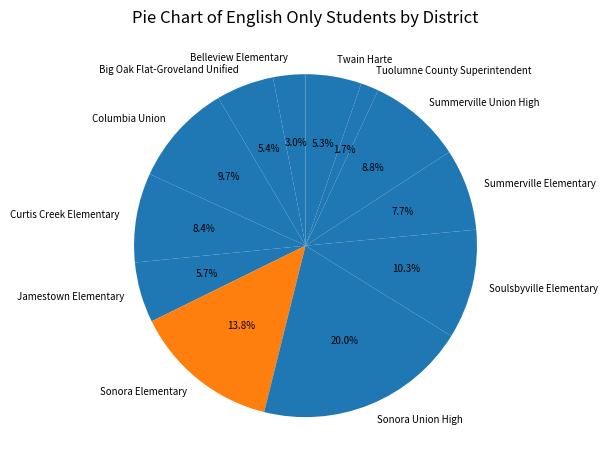

What is the largest slice in the pie chart?

Sonora Union High